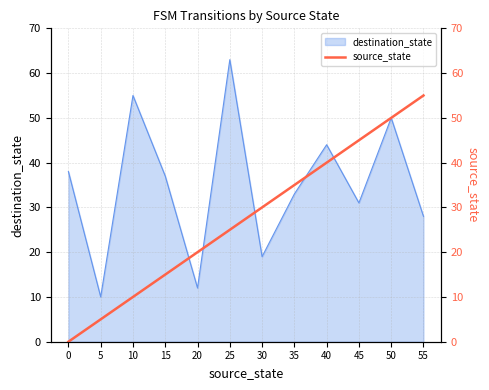

The value at 15 is 3. True or false?

False